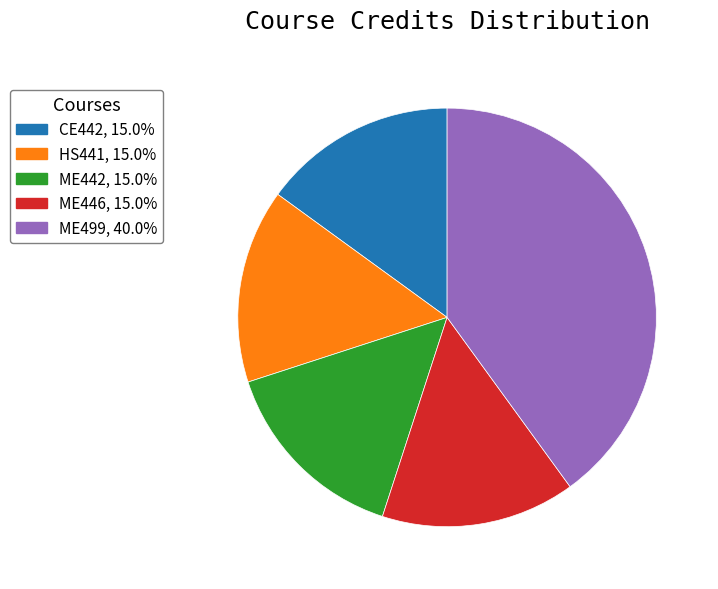

Do ME446 and ME499 together represent more than half of the pie?

Yes